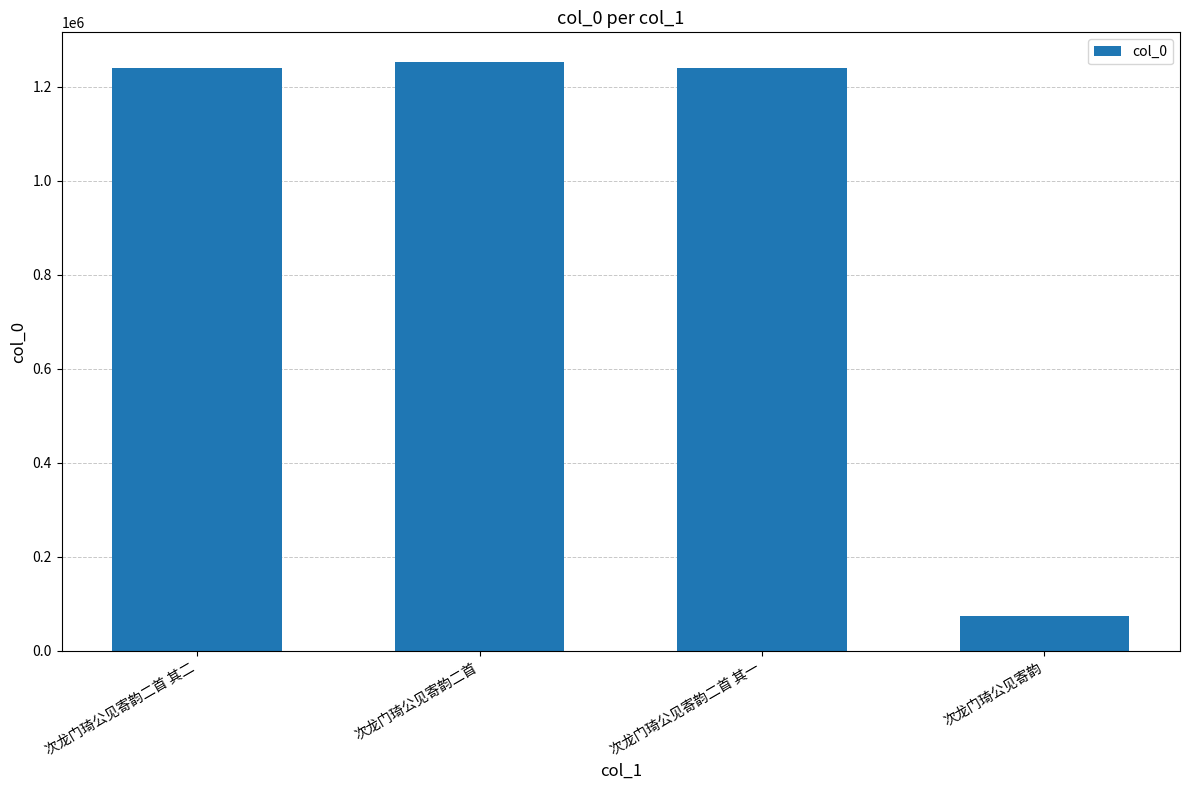

The chart shows a value of 651796 at 次龙门琦公见寄韵二首 其一. True or false?

False